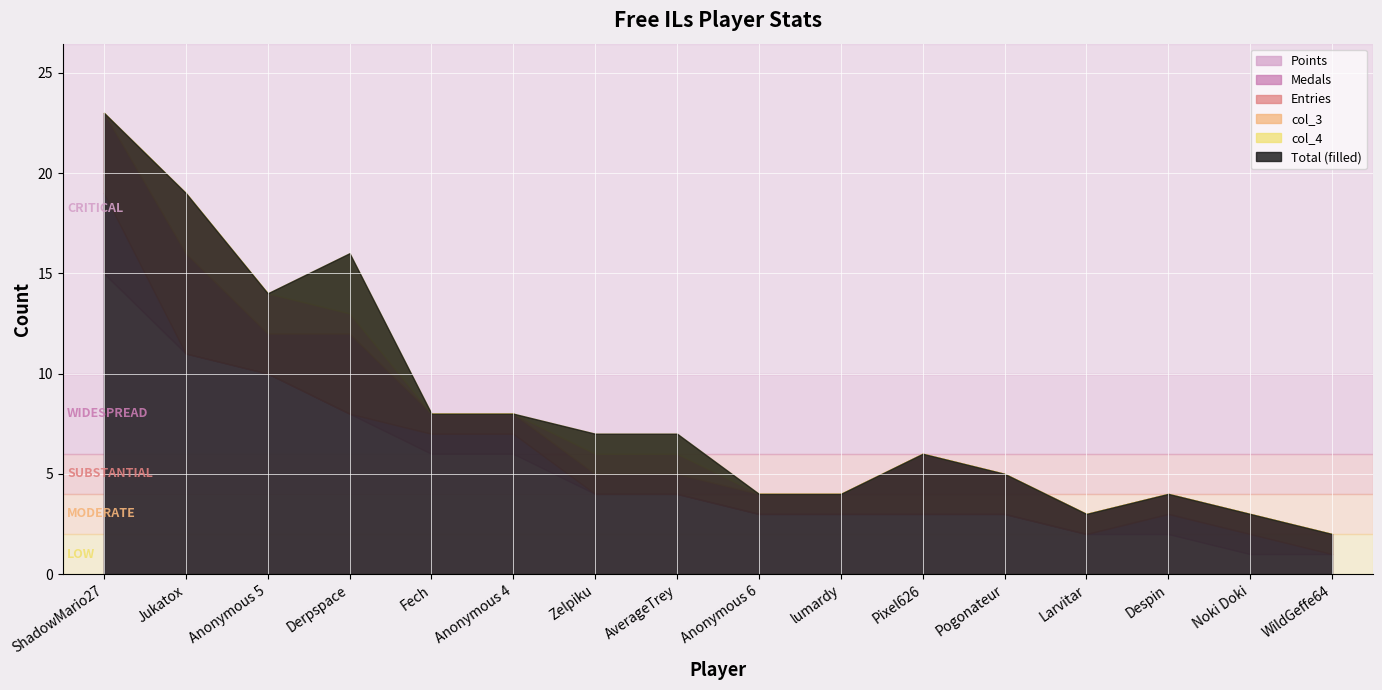

What is the difference between the maximum and minimum values in the col_4 series?

3